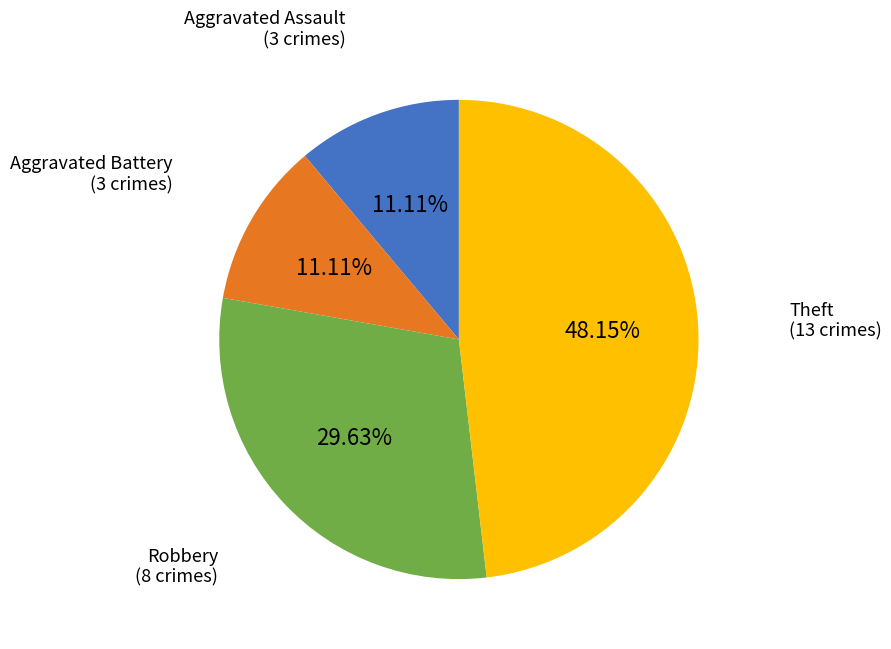

Does any single category account for the majority?

No